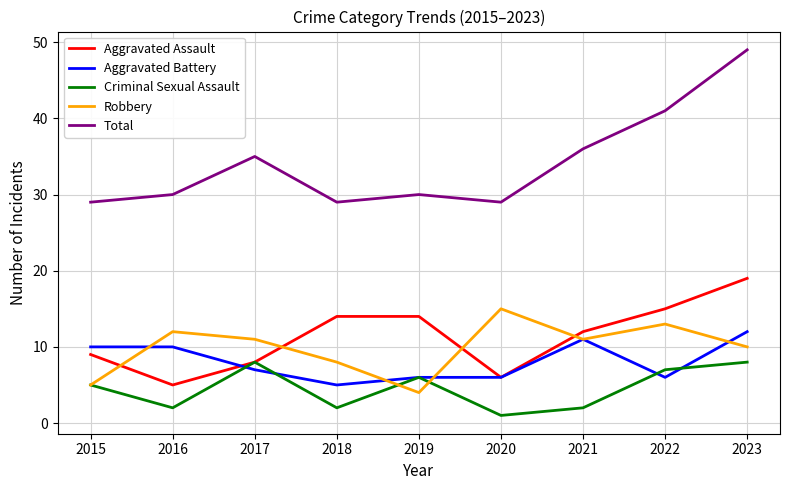

What are all the series names shown in the legend?

Aggravated Assault, Aggravated Battery, Criminal Sexual Assault, Robbery, Total